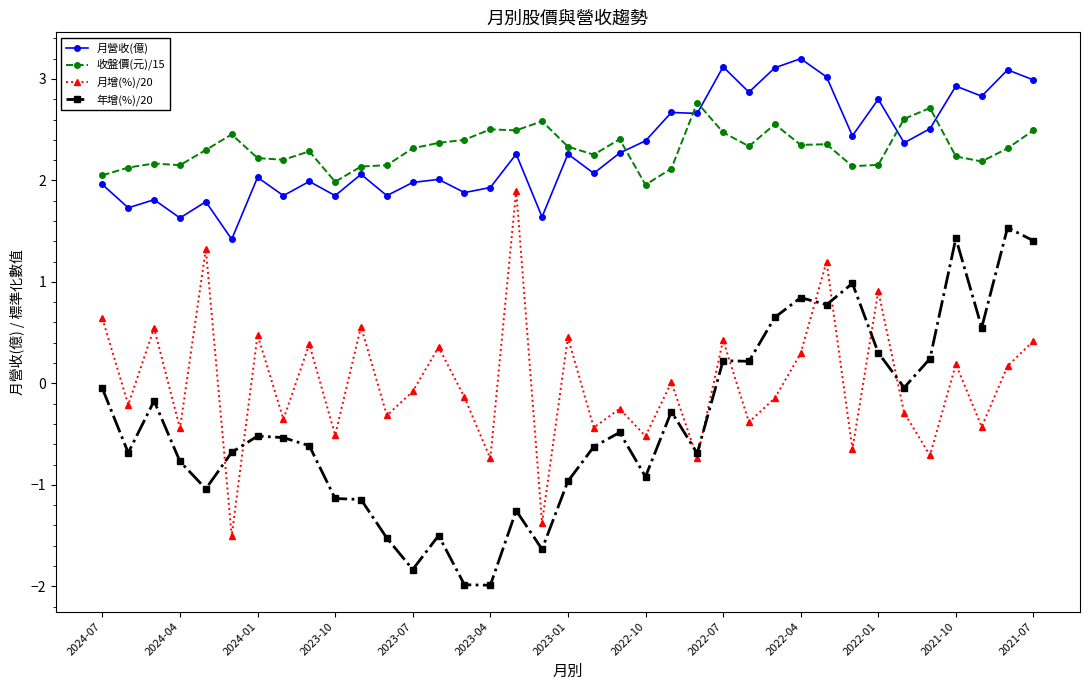

How many negative values does the 年增(%)/20 series have?

25